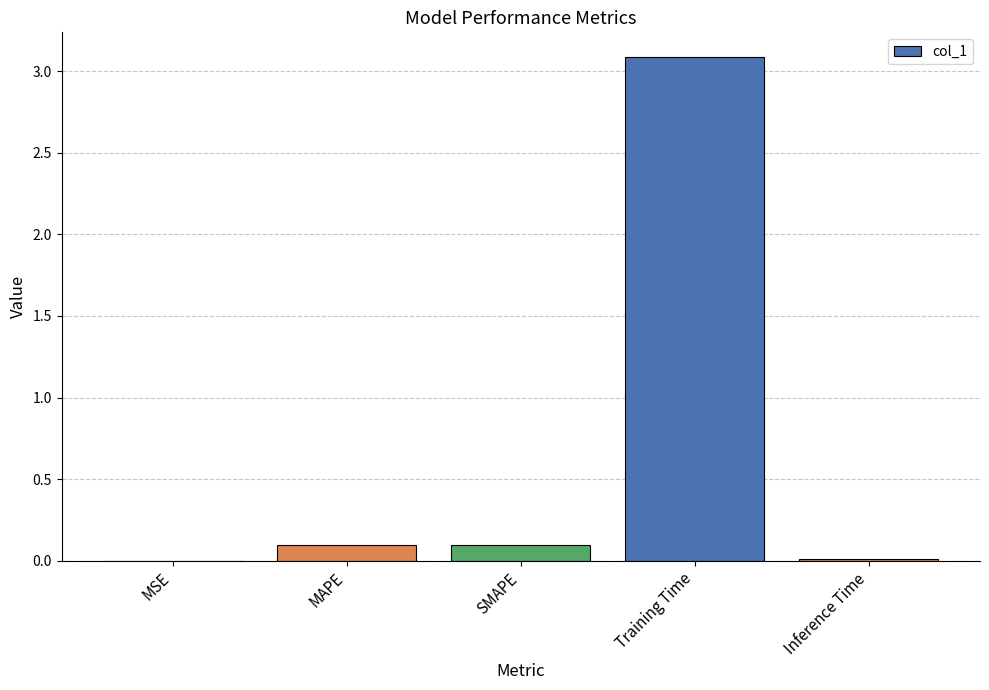

Is it true that the value at MAPE is 0.1?

True